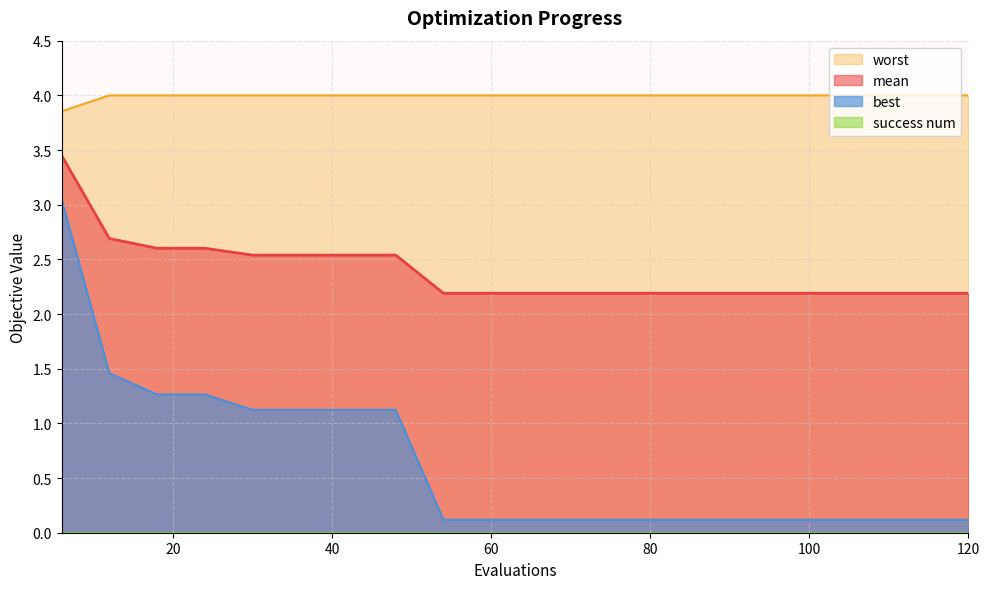

Rank the categories by mean value from lowest to highest.

54, 60, 66, 72, 78, 84, 90, 96, 102, 108, 114, 120, 30, 36, 42, 48, 18, 24, 12, 6